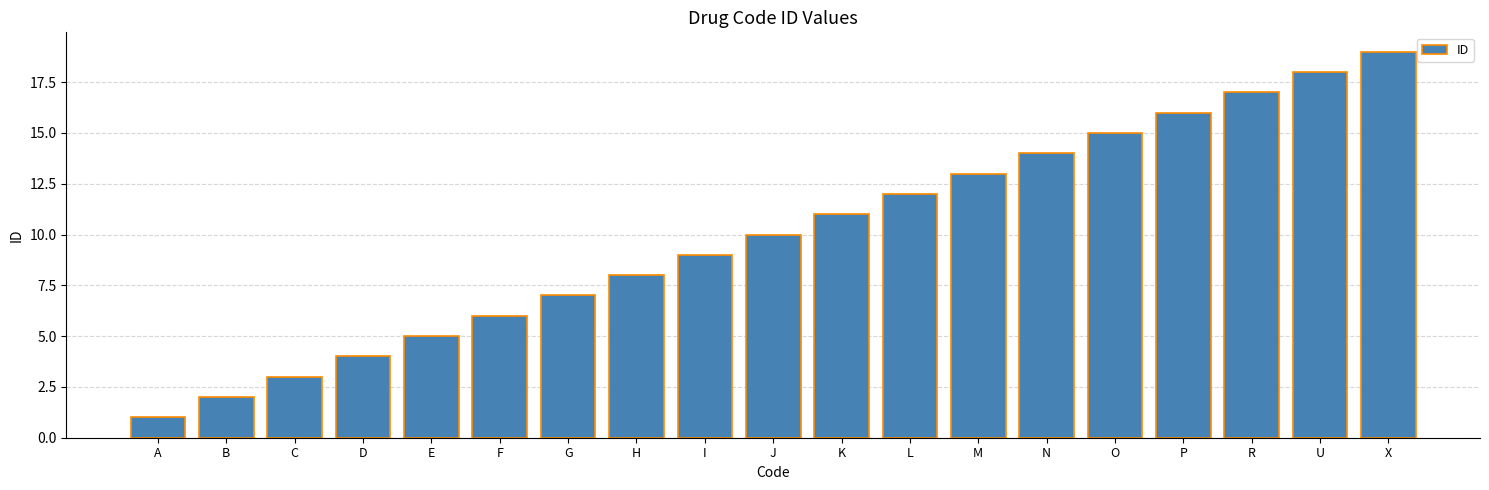

How many data points are less than 10?

9